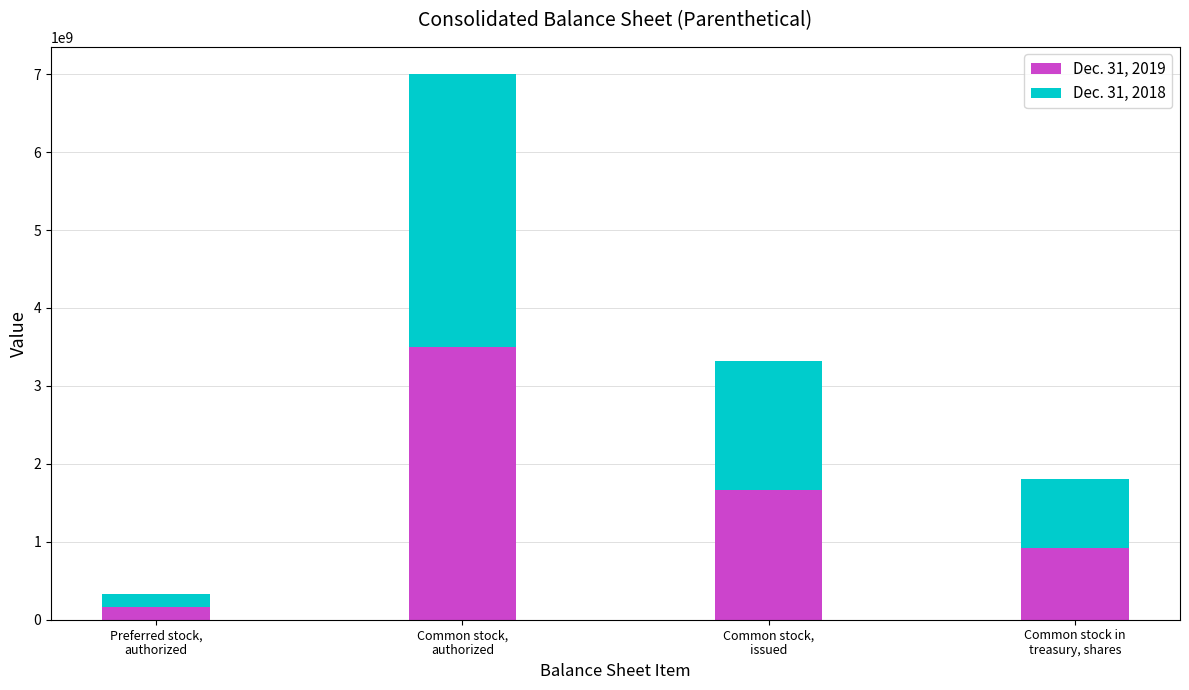

What is the average value of the Dec. 31, 2019 series?

1559975000